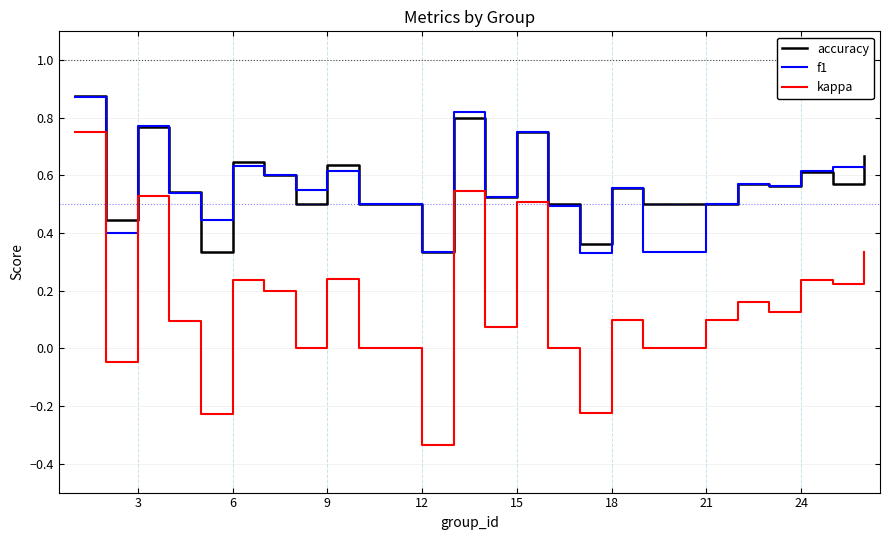

Which series has the widest spread of values?

kappa